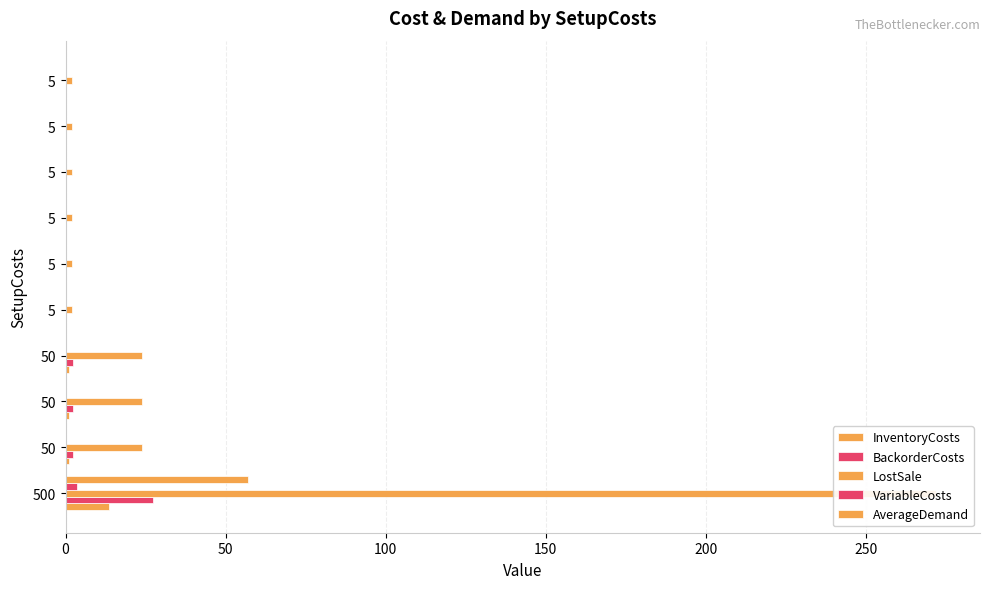

Which series has the largest total across all categories?

LostSale